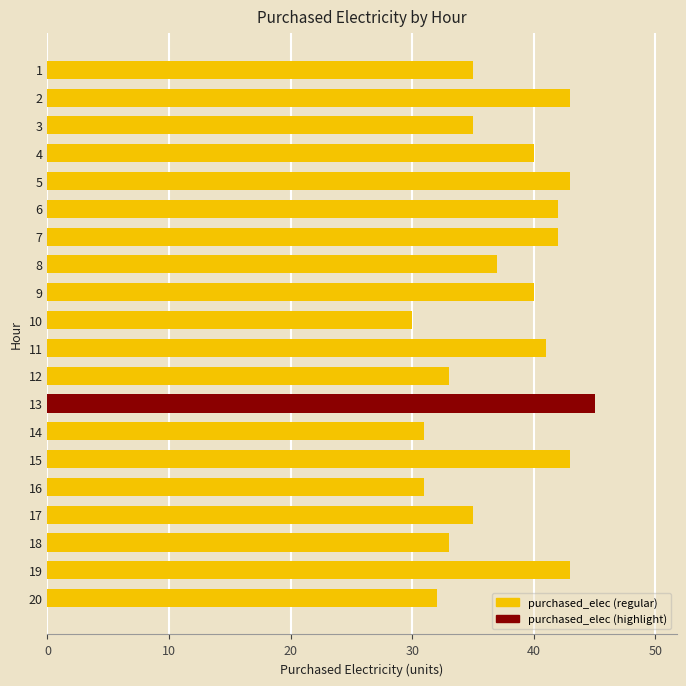

How many bars are there in total?

20